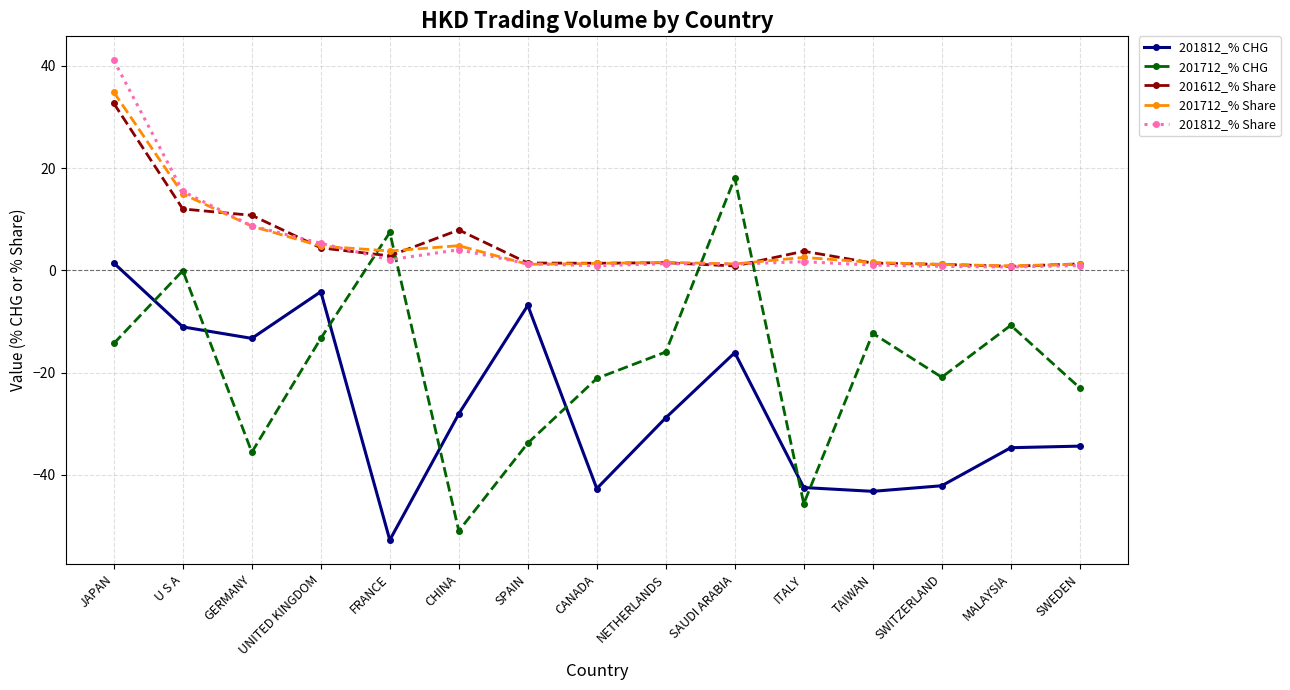

How many categories are shown in the chart?

15